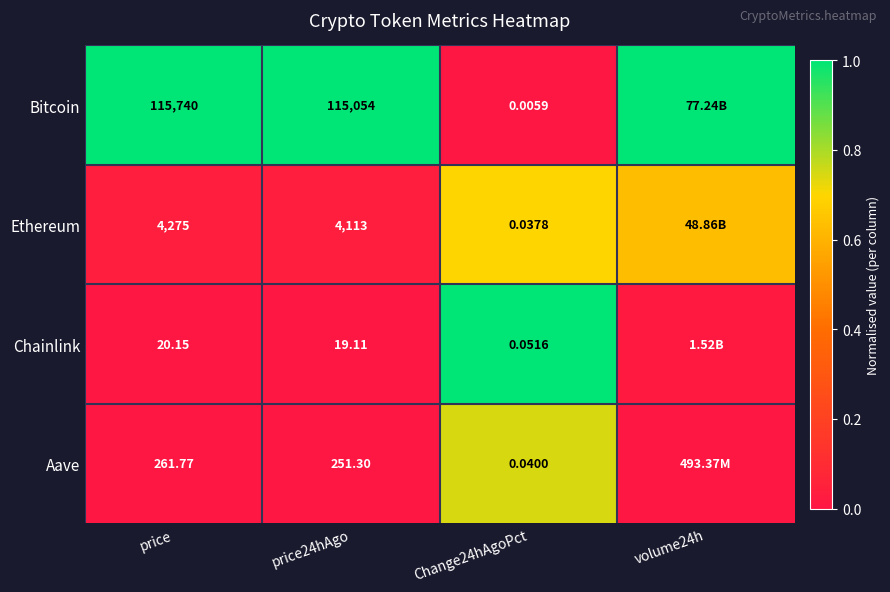

Between price24hAgo and Change24hAgoPct, which series saw the biggest shift?

Bitcoin